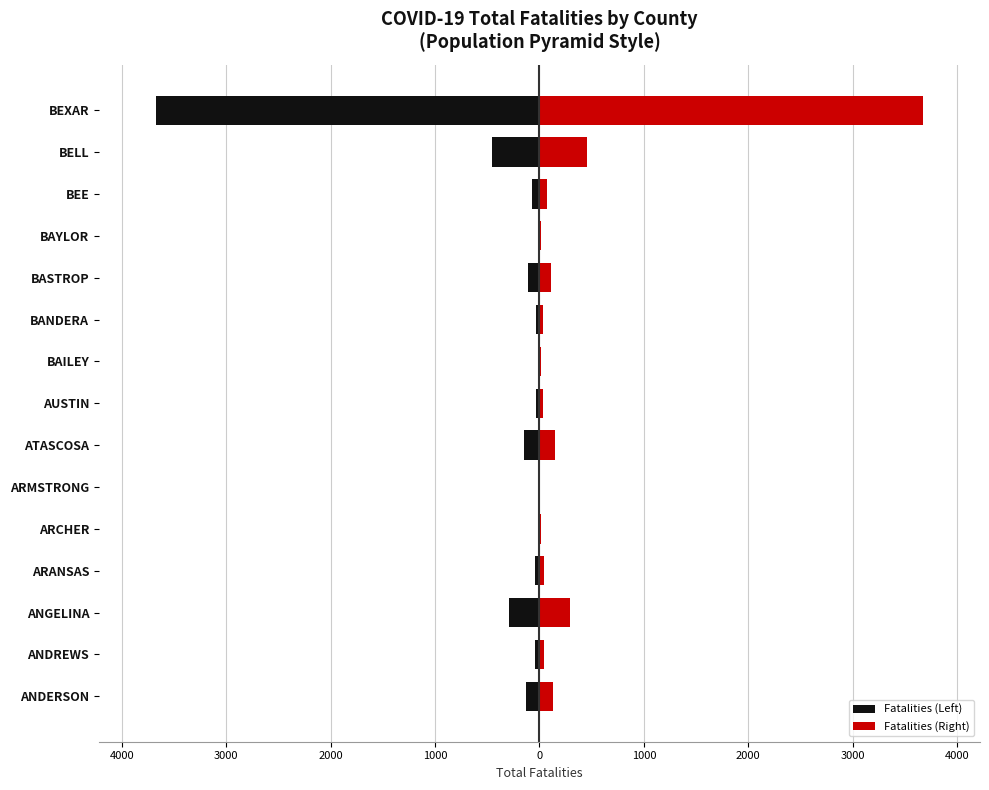

List the series in order of their overall mean, lowest first.

Fatalities (Left), Fatalities (Right)